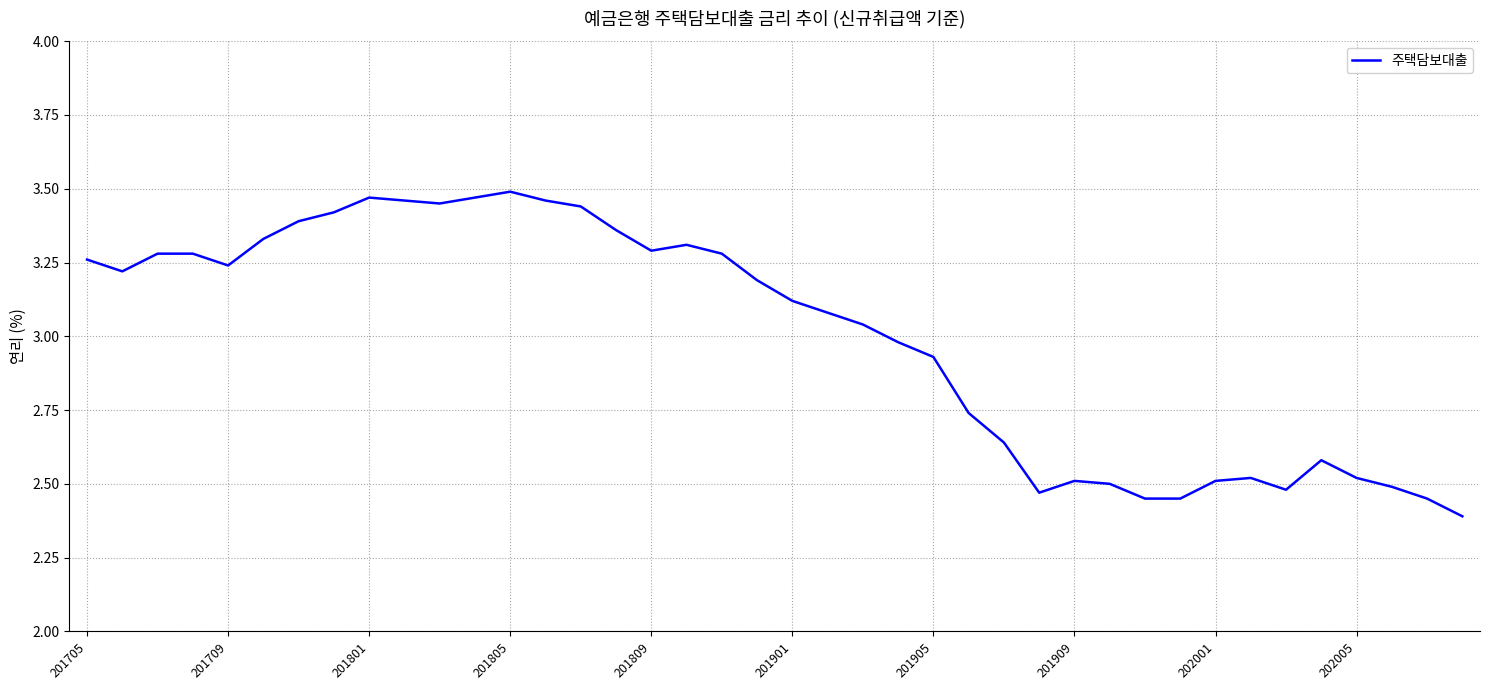

What is the smallest value displayed?

2.4